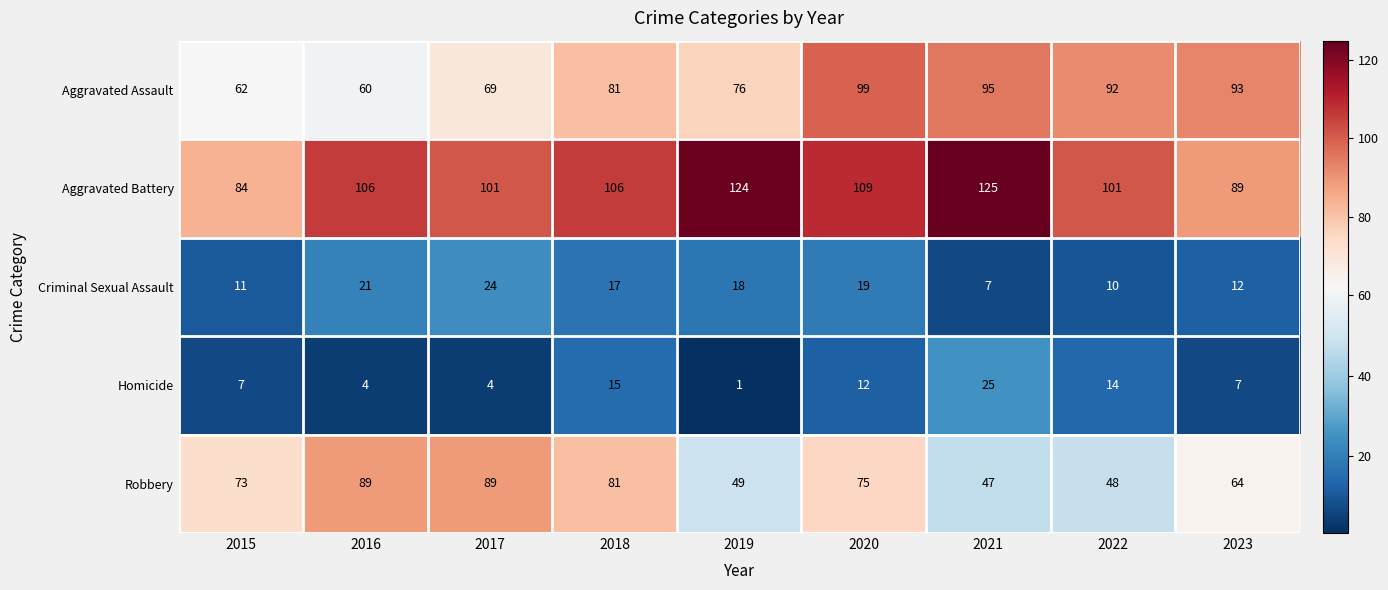

Read the Robbery value at 2019.

49